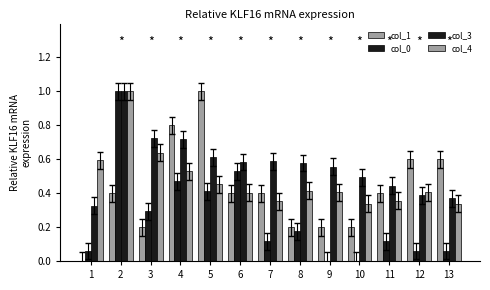

Count the number of categories in the chart.

13